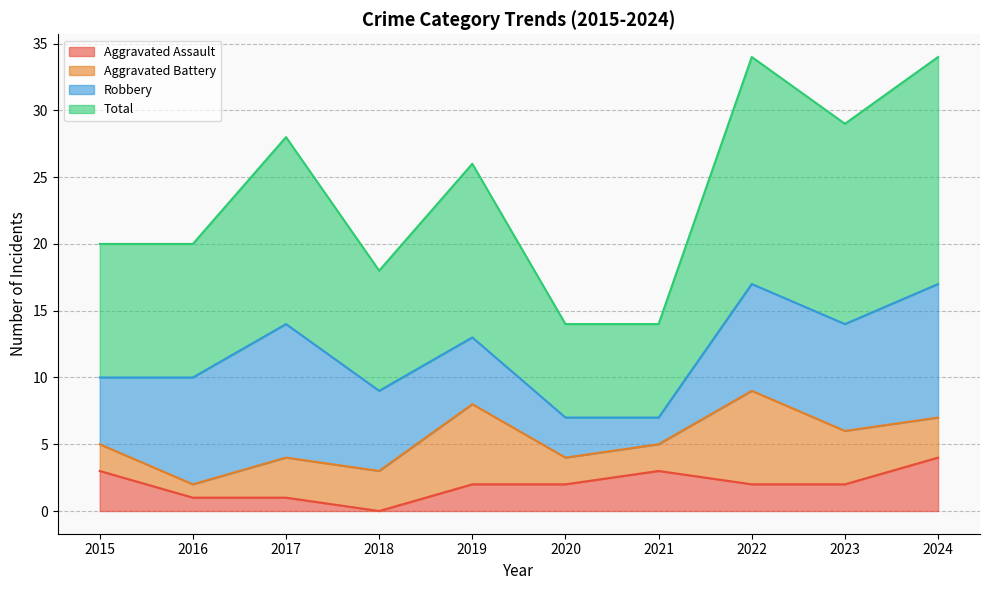

True or false: Aggravated Assault and Total intersect in this chart.

False